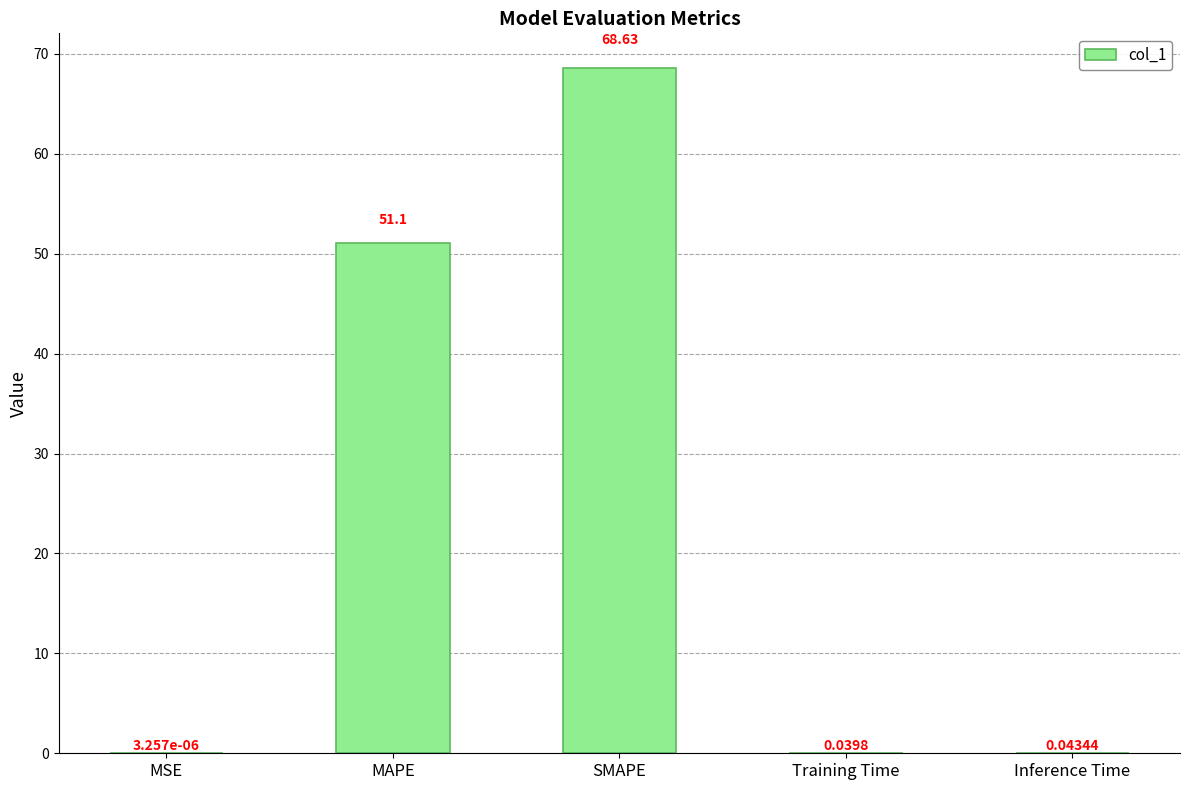

What is the sum of the values at SMAPE and MAPE?

119.7